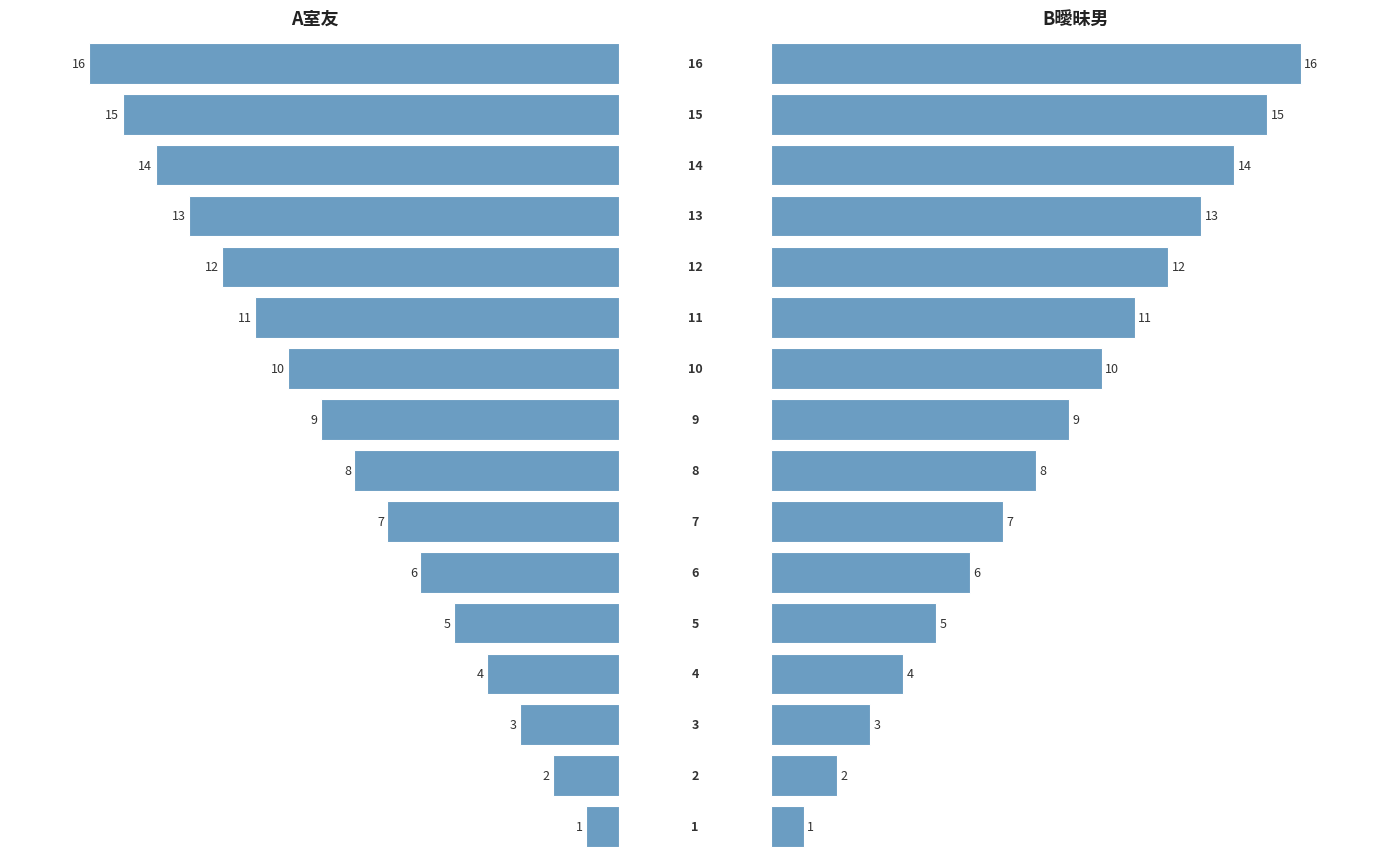

The A室友 series shows 8 at 4. True or false?

False